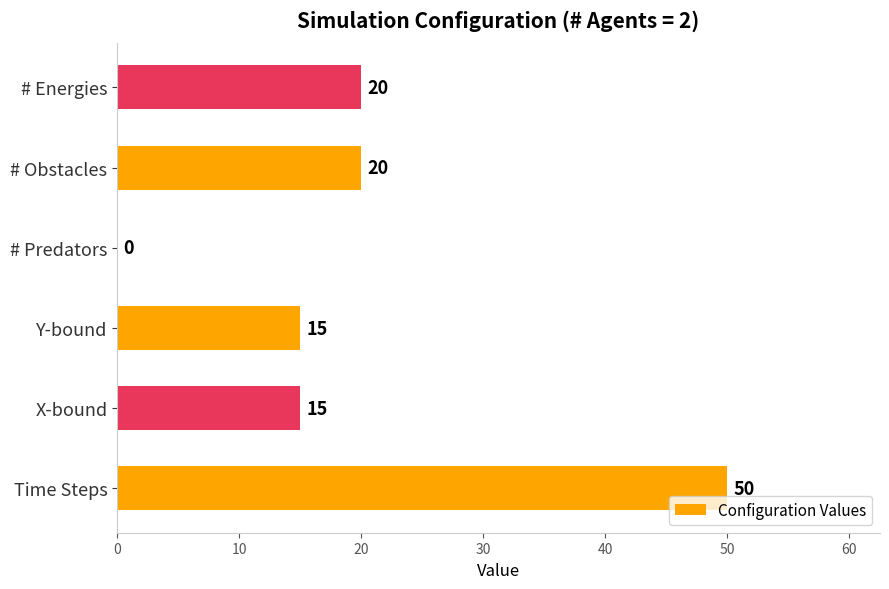

How many values are between 15 and 20?

4